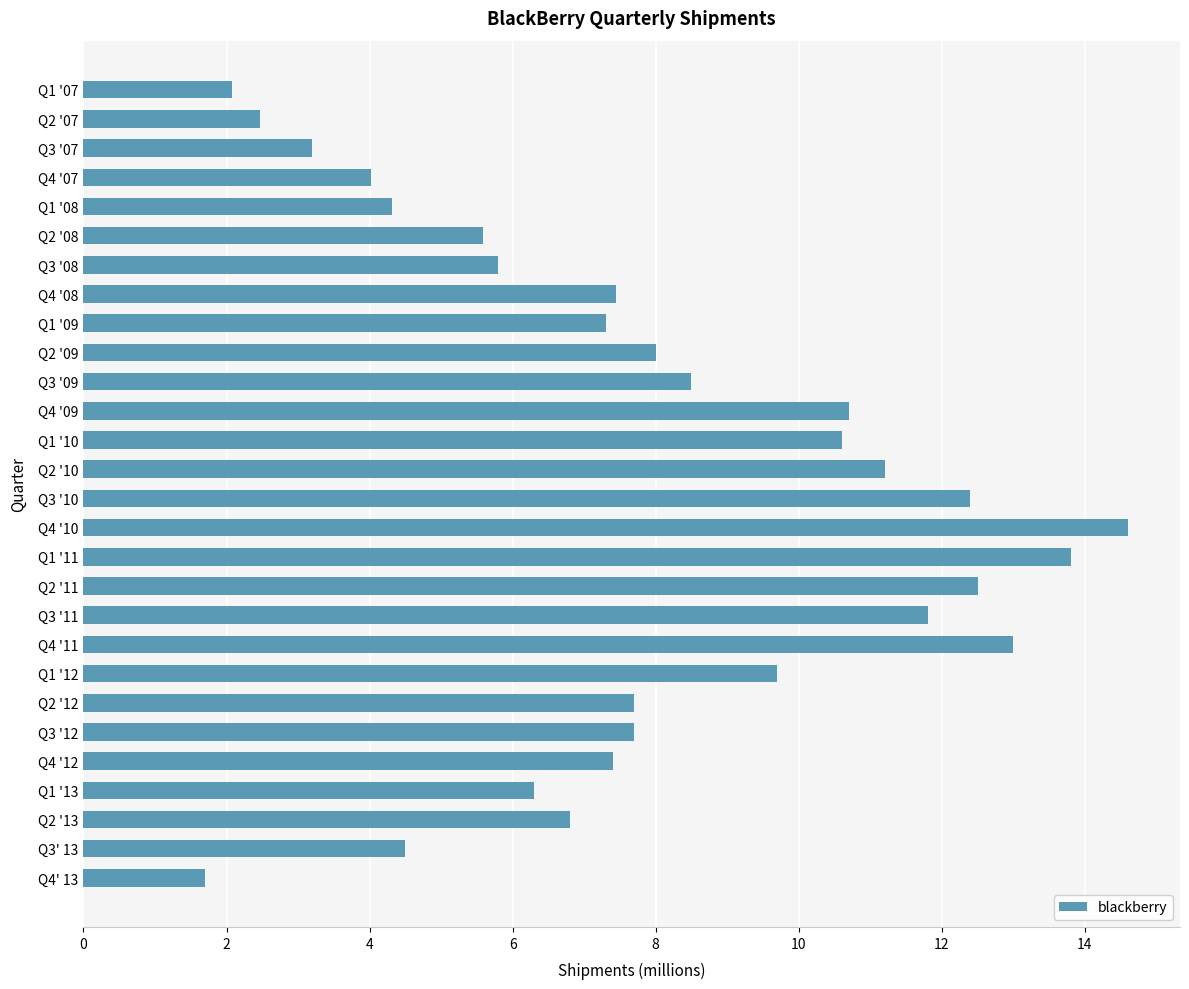

What is the change in value from Q4 '08 to Q3 '10?

+5.0